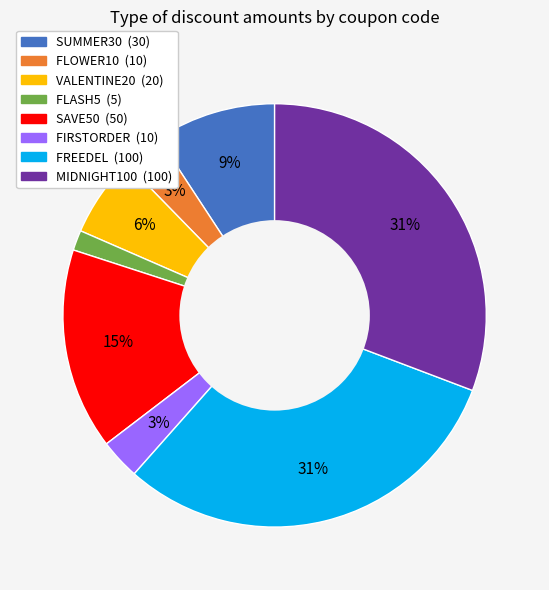

What percentage is the FREEDEL slice, to the nearest percent?

31%